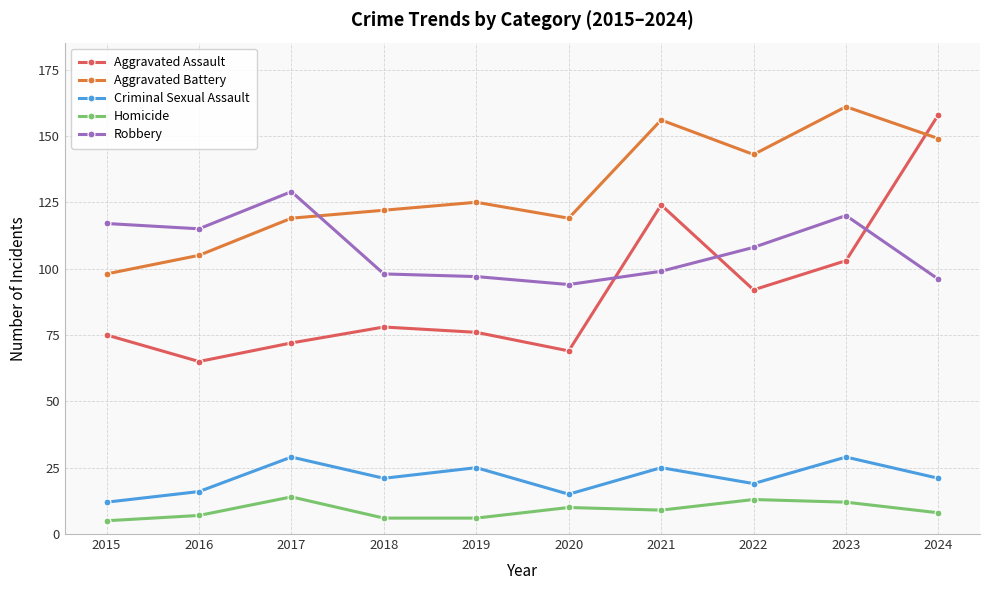

In Robbery, how many points are higher than both neighbors (excluding endpoints)?

2